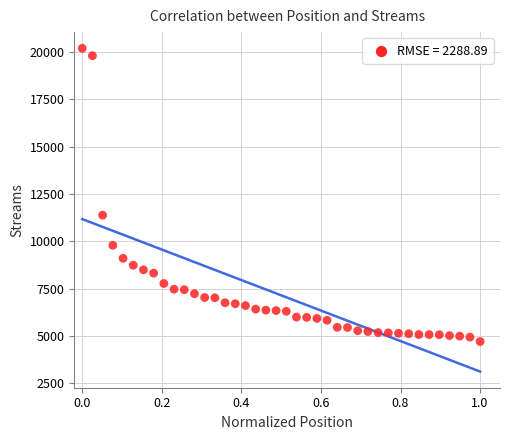

What Y value in the scatter plot is closest to 12452?

11381